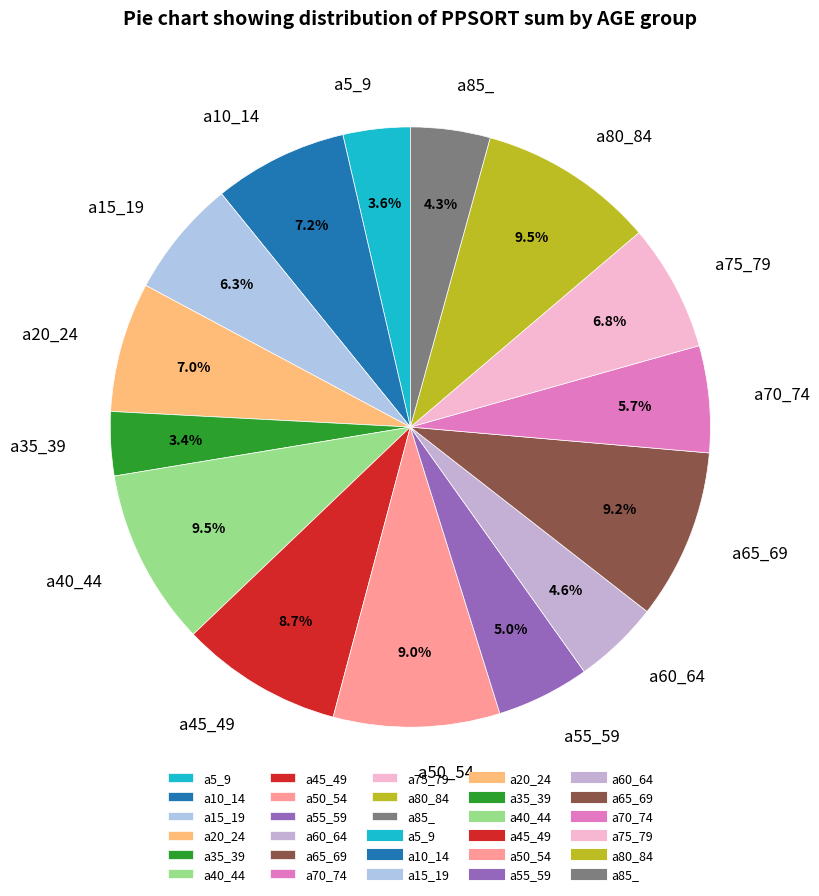

How many slices are in this pie chart?

15